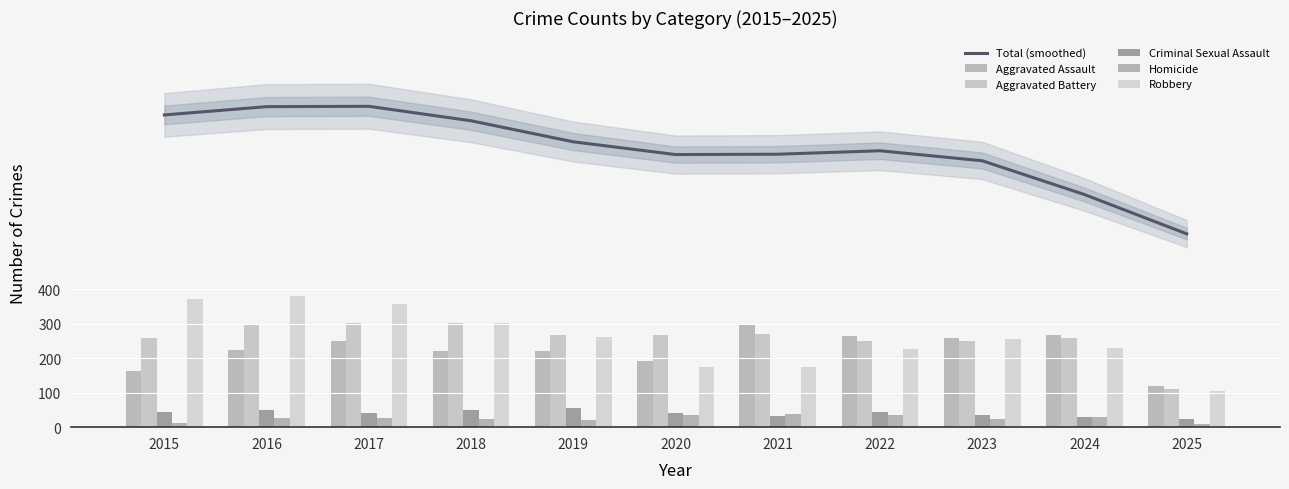

Reading left to right, what are all the values shown in this chart?

Total (smoothed): 2015=906	2016=930	2017=931	2018=889	2019=828	2020=791	2021=792	2022=802	2023=773	2024=675	2025=561
Aggravated Assault: 2015=164	2016=225	2017=251	2018=220	2019=220	2020=192	2021=295	2022=264	2023=259	2024=267	2025=118
Aggravated Battery: 2015=259	2016=298	2017=303	2018=302	2019=267	2020=268	2021=270	2022=249	2023=251	2024=259	2025=111
Criminal Sexual Assault: 2015=43	2016=51	2017=41	2018=51	2019=55	2020=40	2021=33	2022=44	2023=35	2024=30	2025=25
Homicide: 2015=13	2016=28	2017=27	2018=23	2019=21	2020=34	2021=38	2022=35	2023=23	2024=30	2025=8
Robbery: 2015=372	2016=381	2017=356	2018=302	2019=263	2020=174	2021=175	2022=227	2023=257	2024=230	2025=104